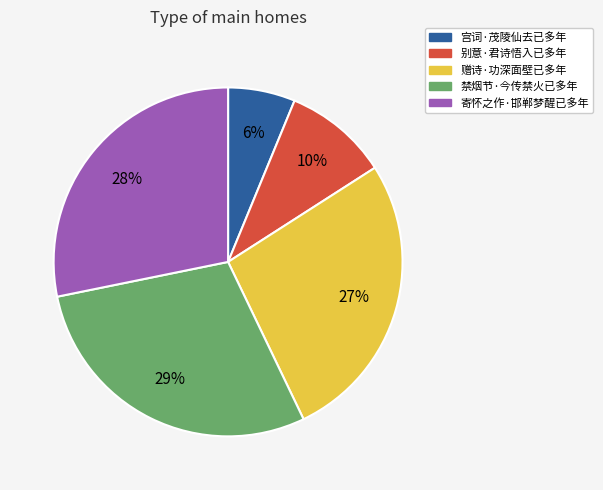

True or false: 禁烟节·今传禁火已多年 accounts for 39% of the total.

False